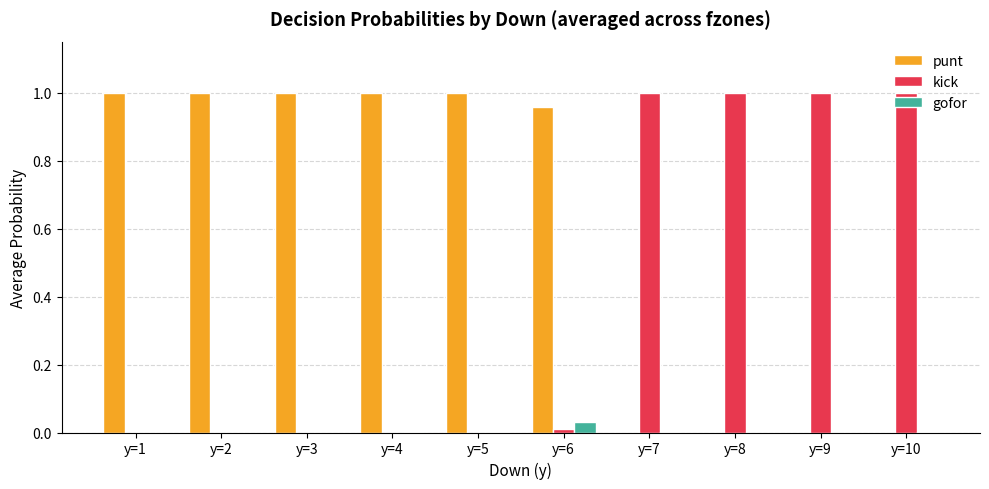

Which series has the largest total across all categories?

punt